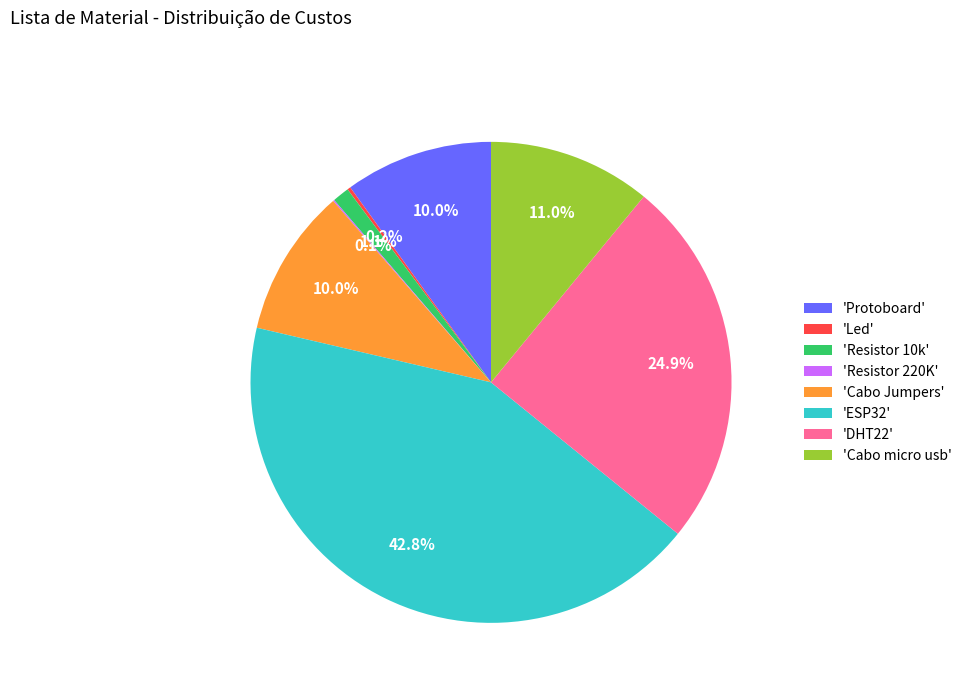

Which slice is the largest?

'ESP32'